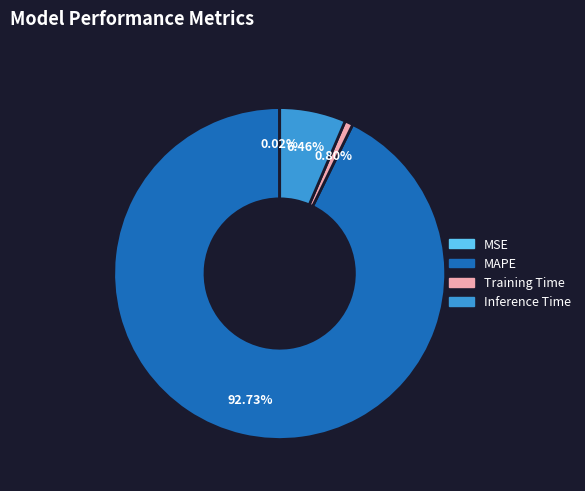

To the nearest percent, what is the difference between the largest and smallest slice percentages?

93%